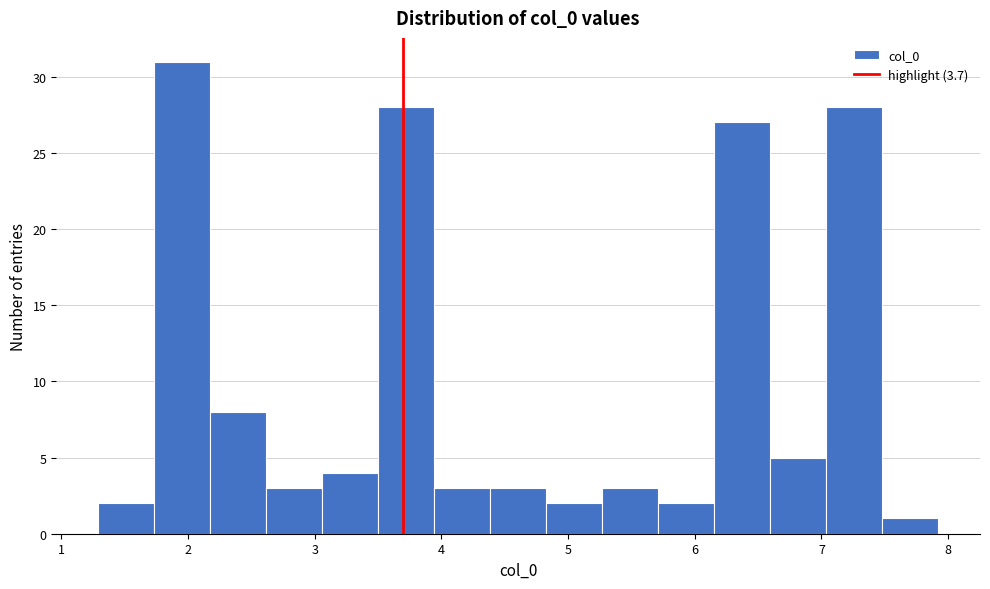

Over which range of the x-axis is the bar tallest?

1.7 to 2.2